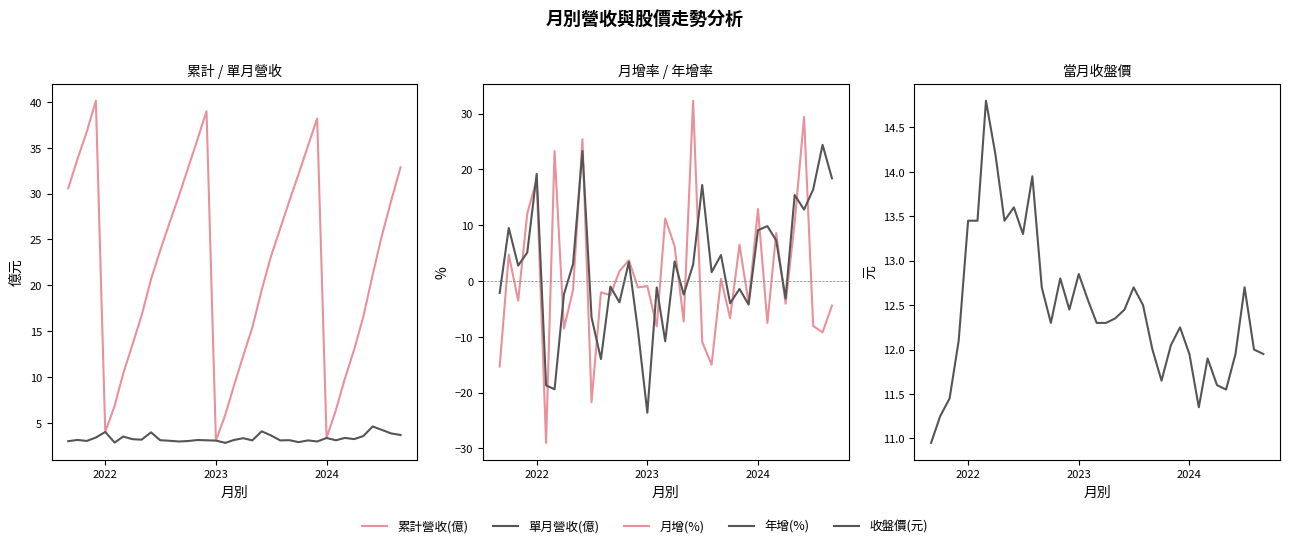

Is the value of 單月營收(億) at 19 greater than the value of 累計營收(億) at 19?

No